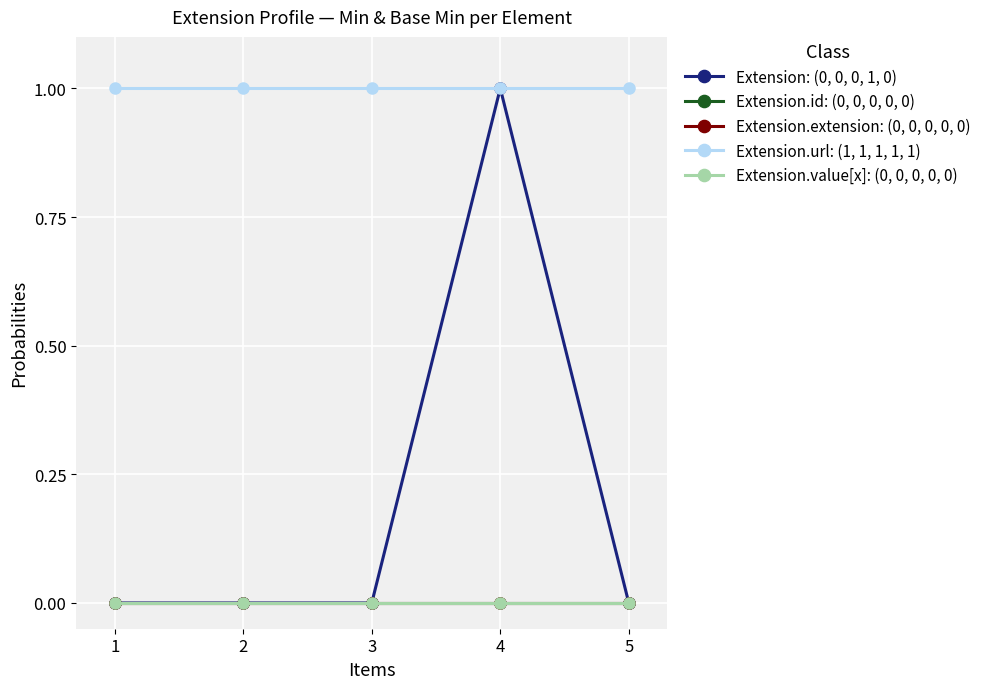

Which category has the highest value in the Extension.id: (0, 0, 0, 0, 0) series?

1